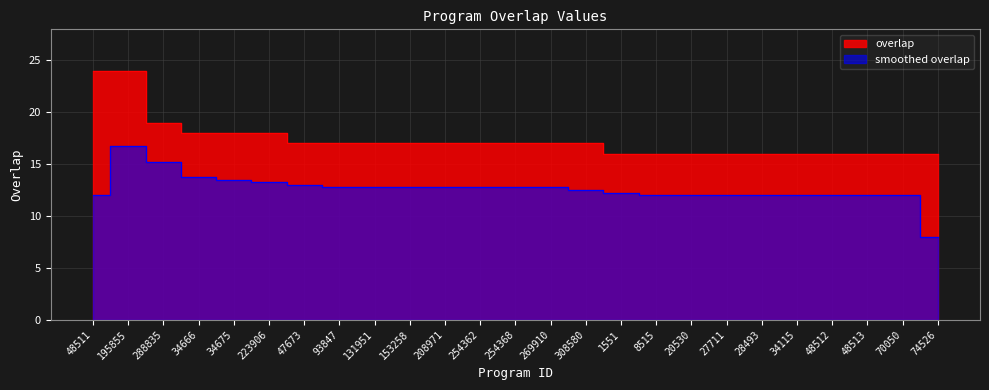

Reading right to left, what are all the values shown in this chart?

16	16	16	16	16	16	16	16	16	16	17	17	17	17	17	17	17	17	17	18	18	18	19	24	24